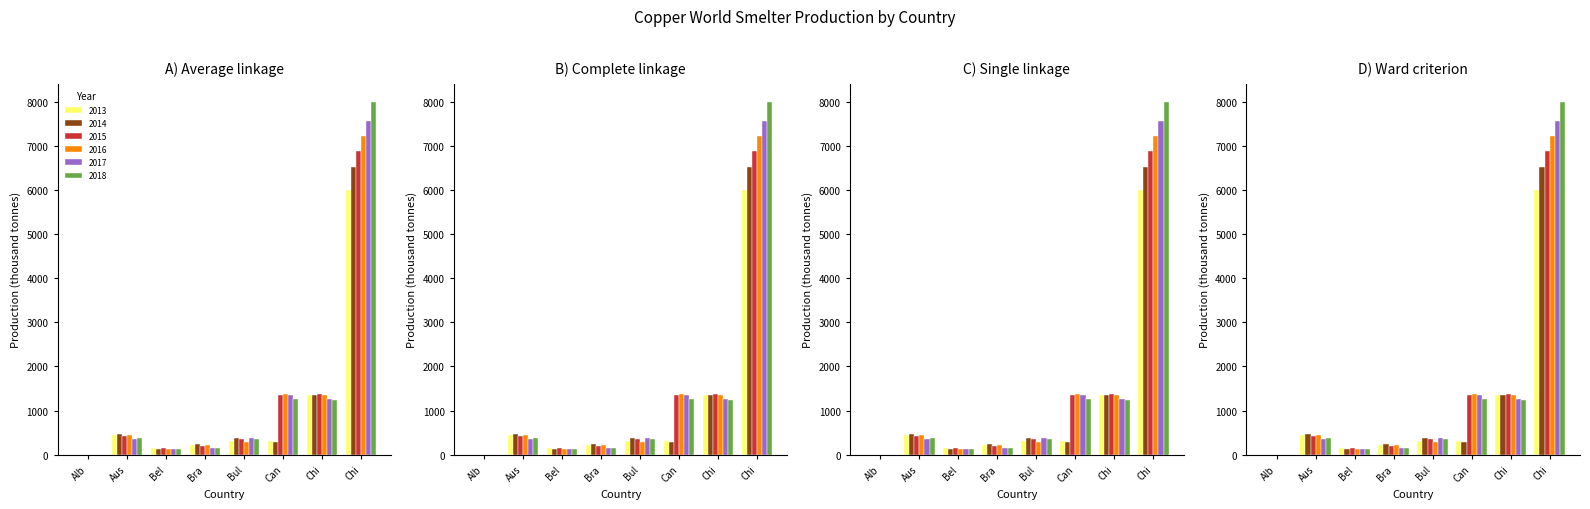

List the labels in order of 2013 value, smallest first.

Alb, Bel, Bra, Can, Bul, Aus, Chi, Chi